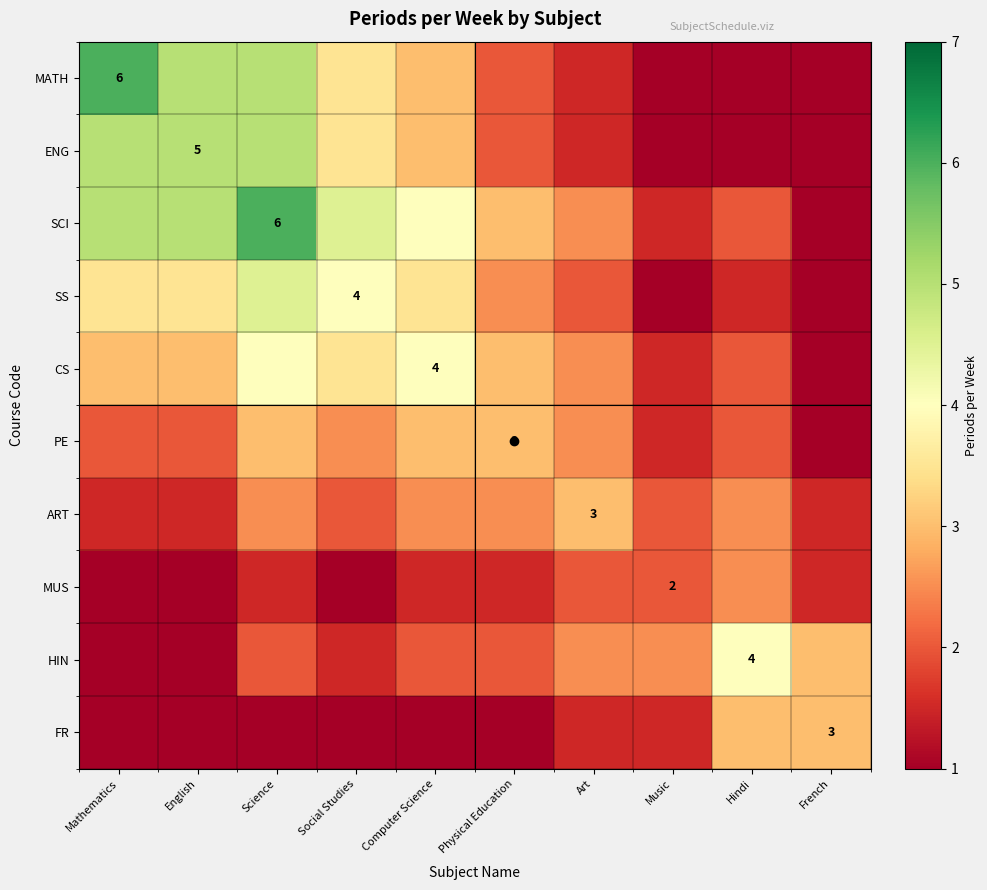

The value of SCI at Science is 6.0. True or false?

True